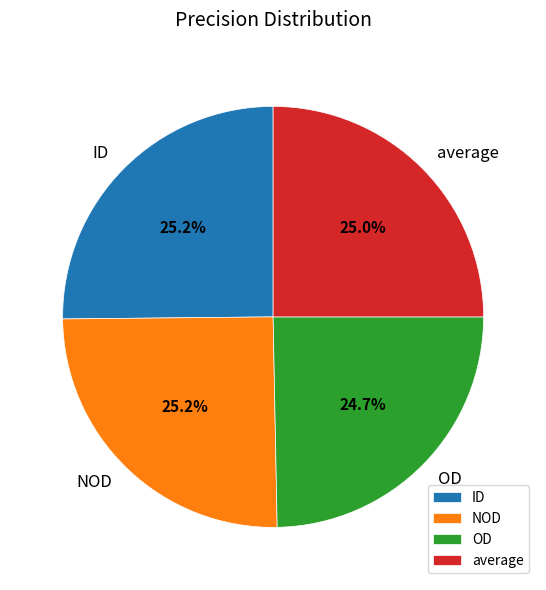

Combined, what portion of the pie is average and OD?

49.7%